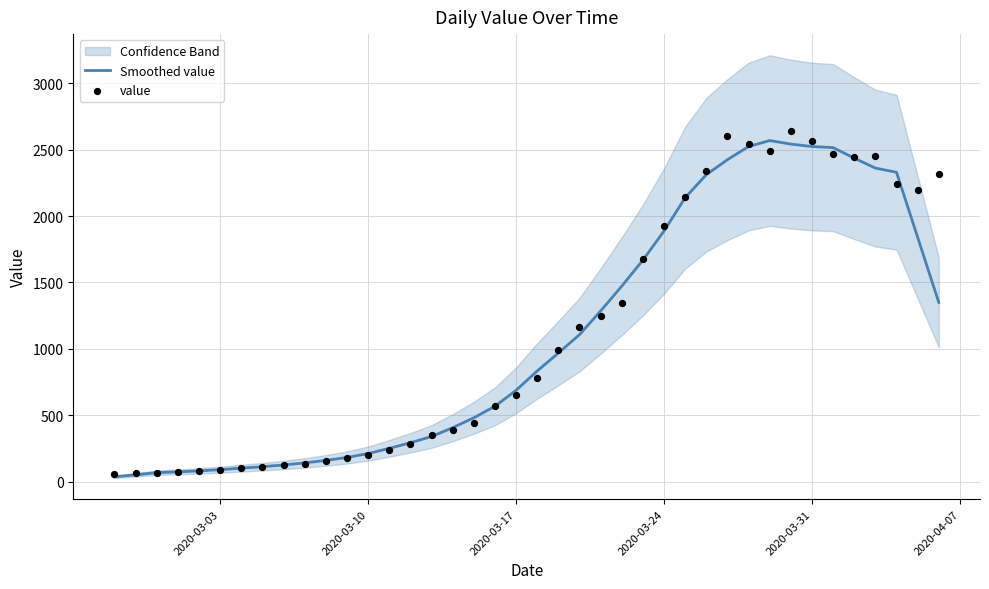

What is the maximum value for Smoothed value?

2568.0